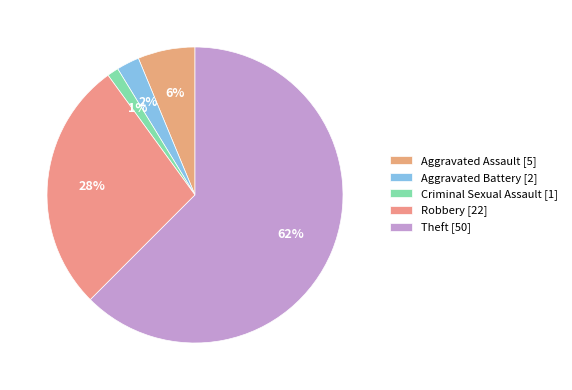

What is the ratio of the value at Robbery to the value at Aggravated Battery?

11.0